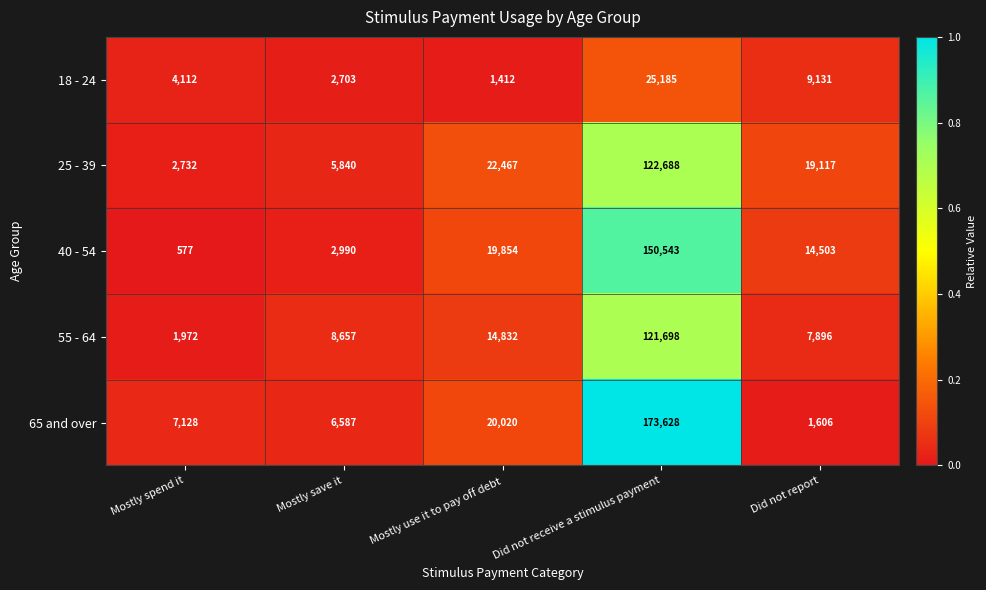

Reading right to left, extract all data points from this chart.

18 - 24: Did not report=9131	Did not receive a stimulus payment=25185	Mostly use it to pay off debt=1412	Mostly save it=2703	Mostly spend it=4112
25 - 39: Did not report=19117	Did not receive a stimulus payment=122688	Mostly use it to pay off debt=22467	Mostly save it=5840	Mostly spend it=2732
40 - 54: Did not report=14503	Did not receive a stimulus payment=150543	Mostly use it to pay off debt=19854	Mostly save it=2990	Mostly spend it=577
55 - 64: Did not report=7896	Did not receive a stimulus payment=121698	Mostly use it to pay off debt=14832	Mostly save it=8657	Mostly spend it=1972
65 and over: Did not report=1606	Did not receive a stimulus payment=173628	Mostly use it to pay off debt=20020	Mostly save it=6587	Mostly spend it=7128